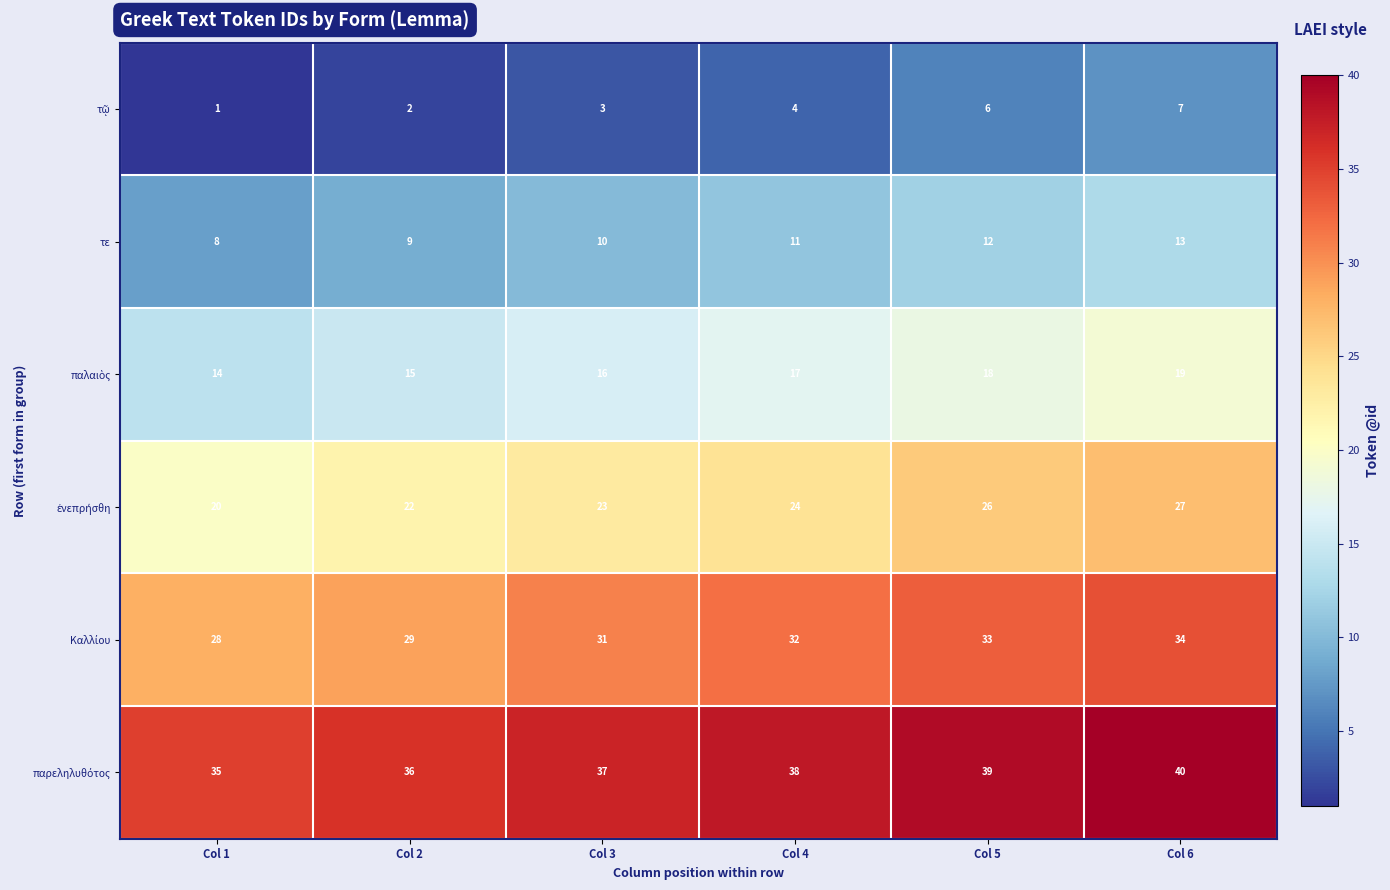

Which category has the lowest value across all series?

Col 1